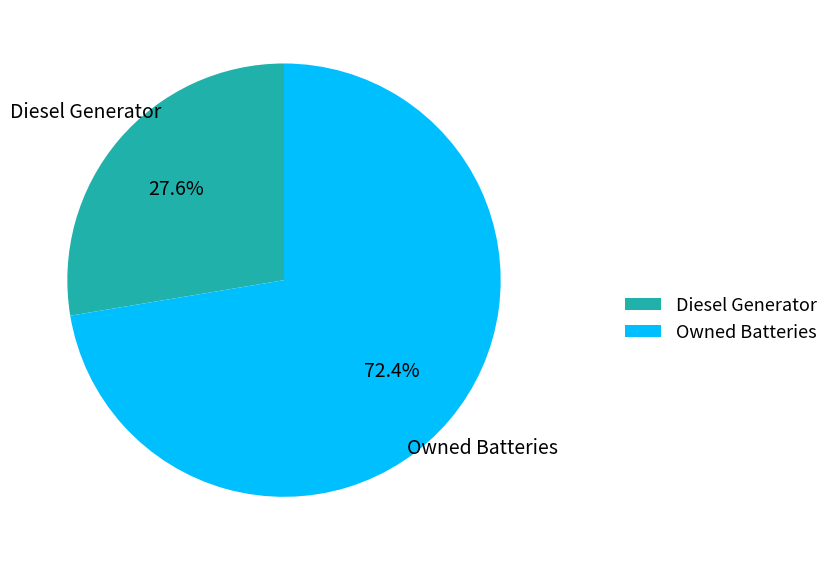

Count the number of slices in the pie.

2